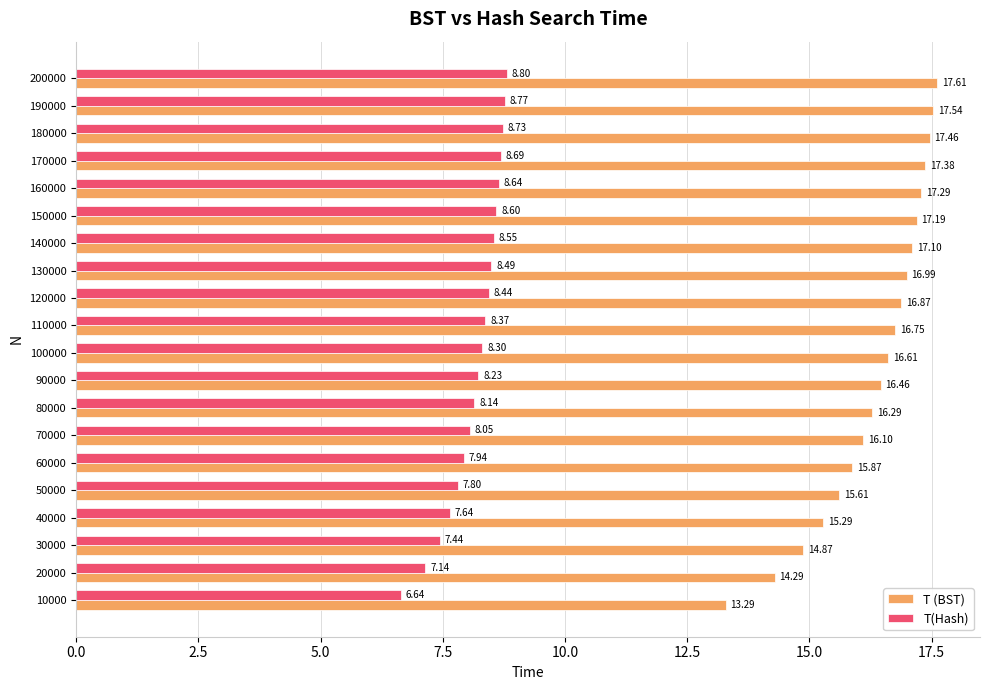

What is the spread (max minus min) of values at 170000?

8.7